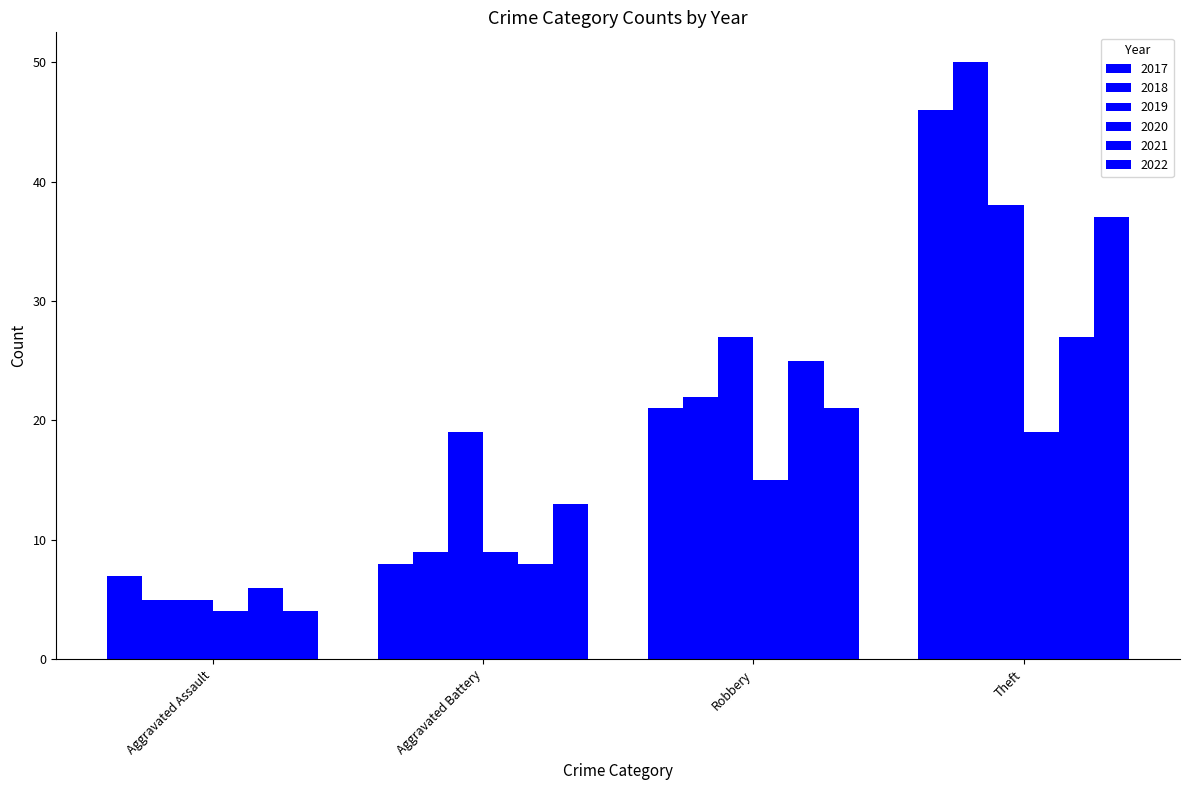

What is the highest value of the 2021 series?

27